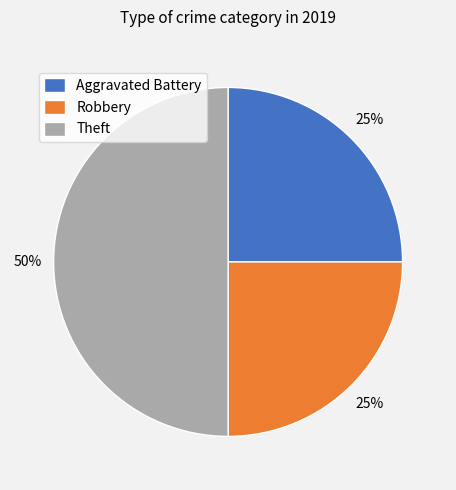

Combined, do Theft and Aggravated Battery account for over 50%?

Yes